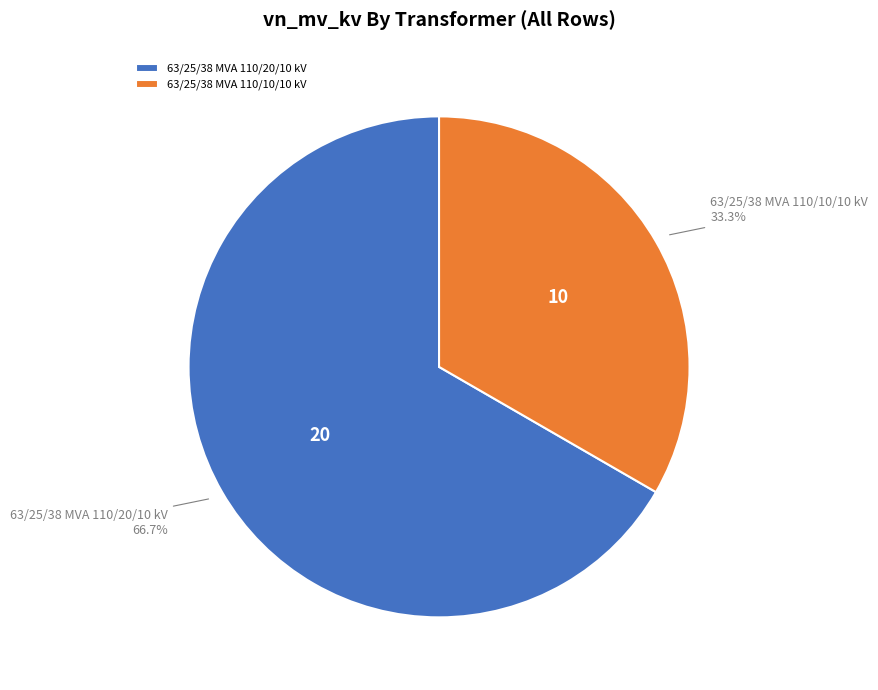

To the nearest percent, what is the difference between the 63/25/38 MVA 110/10/10 kV and 63/25/38 MVA 110/20/10 kV slice percentages?

33%